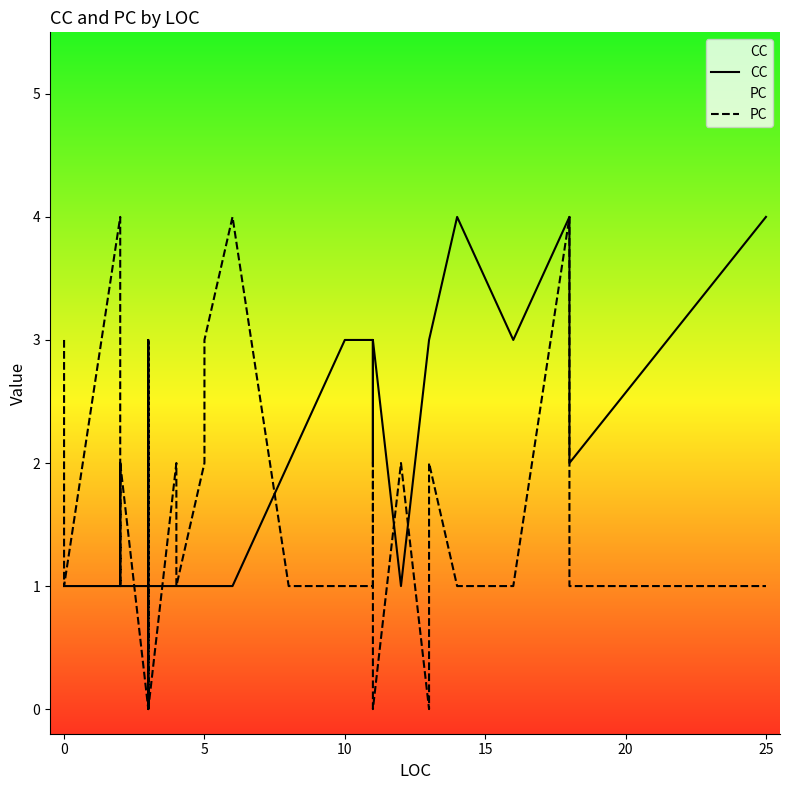

List the series in order of their overall mean, lowest first.

PC, CC